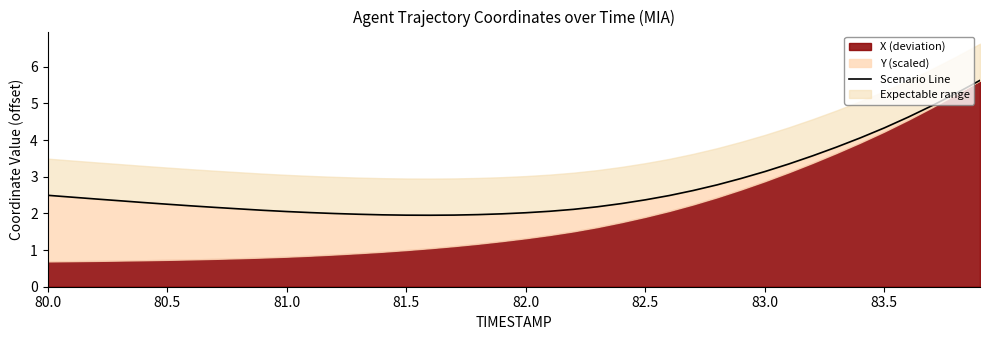

Reading left to right, what are all the values shown in this chart?

2.5	2.4	2.4	2.3	2.3	2.3	2.2	2.2	2.1	2.1	2.1	2.0	2.0	2.0	2.0	2.0	1.9	2.0	2.0	2.0	2.0	2.1	2.1	2.2	2.3	2.4	2.5	2.6	2.8	3.0	3.1	3.3	3.6	3.8	4.1	4.3	4.6	4.9	5.3	5.6